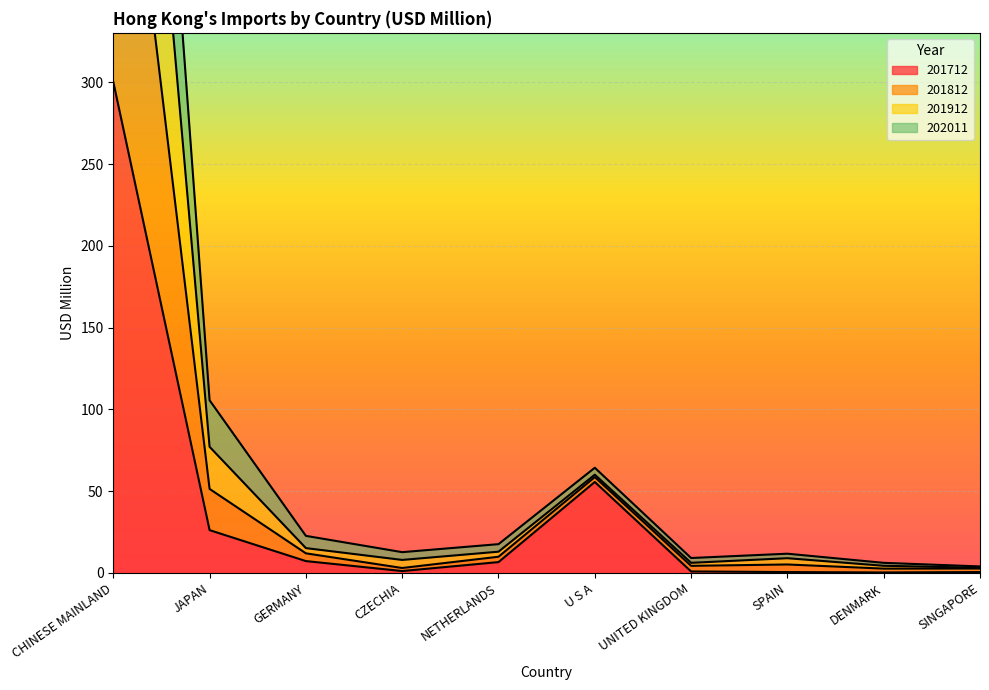

Rank the series by their average value, from lowest to highest.

201712, 202011, 201912, 201812